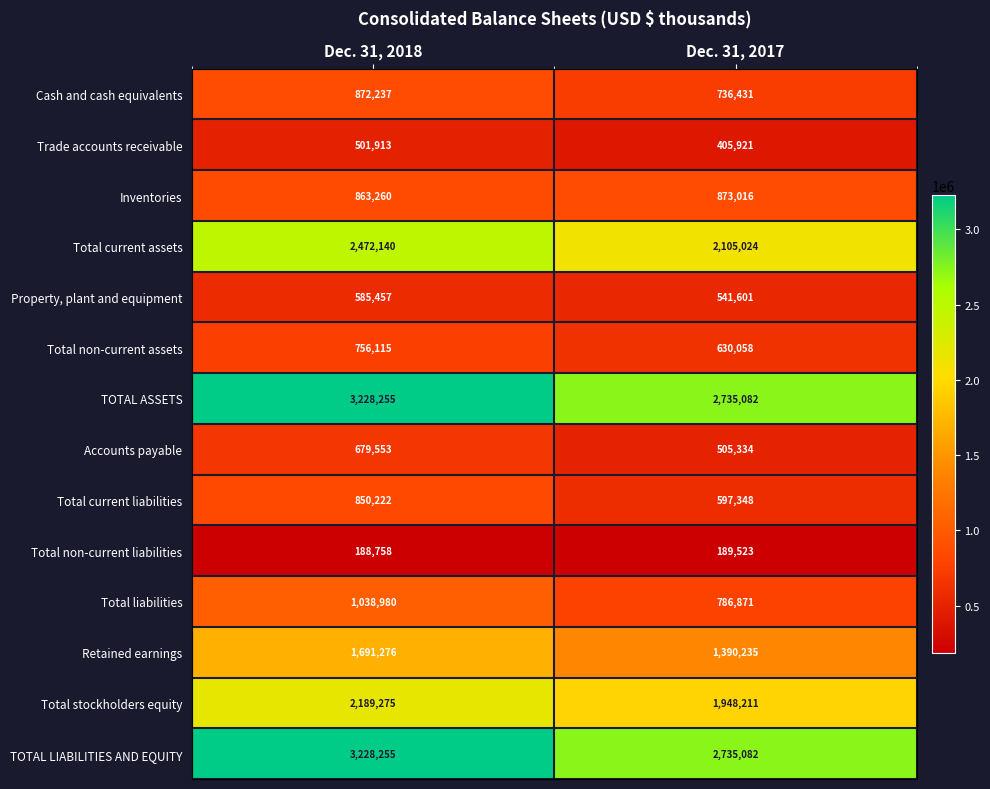

Reading left to right, list all the values displayed in this chart.

Cash and cash equivalents: Dec. 31, 2018=872237	Dec. 31, 2017=736431
Trade accounts receivable: Dec. 31, 2018=501913	Dec. 31, 2017=405921
Inventories: Dec. 31, 2018=863260	Dec. 31, 2017=873016
Total current assets: Dec. 31, 2018=2472140	Dec. 31, 2017=2105024
Property, plant and equipment: Dec. 31, 2018=585457	Dec. 31, 2017=541601
Total non-current assets: Dec. 31, 2018=756115	Dec. 31, 2017=630058
TOTAL ASSETS: Dec. 31, 2018=3228255	Dec. 31, 2017=2735082
Accounts payable: Dec. 31, 2018=679553	Dec. 31, 2017=505334
Total current liabilities: Dec. 31, 2018=850222	Dec. 31, 2017=597348
Total non-current liabilities: Dec. 31, 2018=188758	Dec. 31, 2017=189523
Total liabilities: Dec. 31, 2018=1038980	Dec. 31, 2017=786871
Retained earnings: Dec. 31, 2018=1691276	Dec. 31, 2017=1390235
Total stockholders equity: Dec. 31, 2018=2189275	Dec. 31, 2017=1948211
TOTAL LIABILITIES AND EQUITY: Dec. 31, 2018=3228255	Dec. 31, 2017=2735082